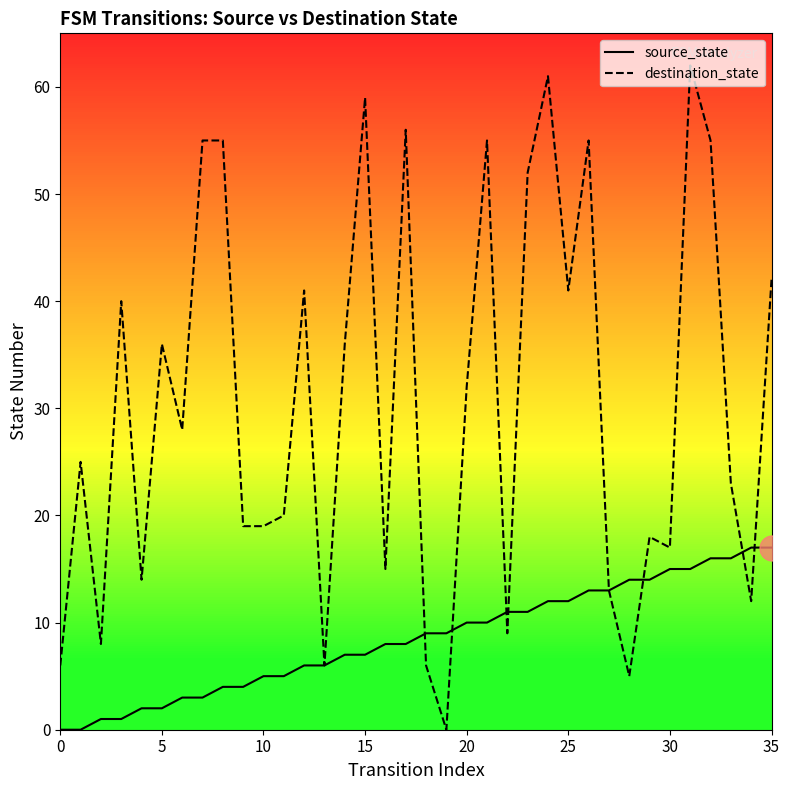

Is the value of source_state at 10 greater than the value of destination_state at 33?

No